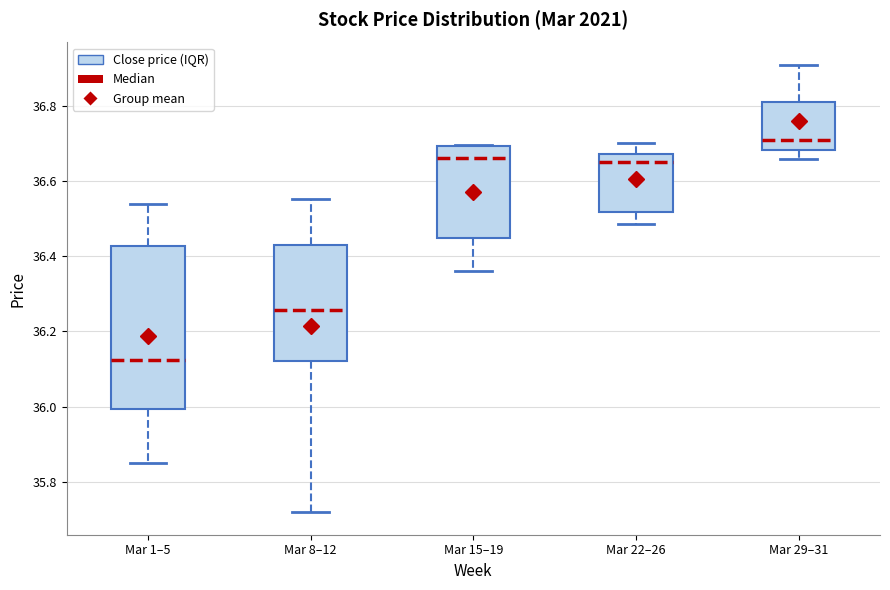

Which box's median line is the lowest?

Mar 1–5